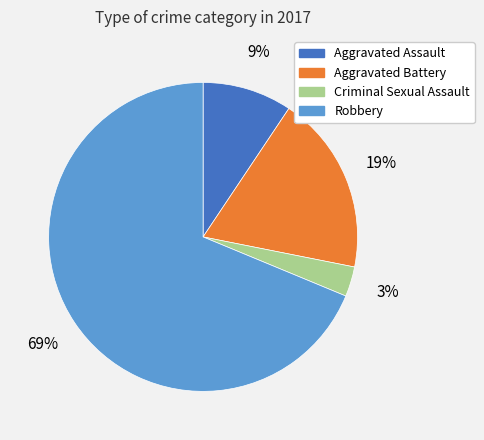

To the nearest percent, what is the difference between the largest and smallest slice percentages?

66%